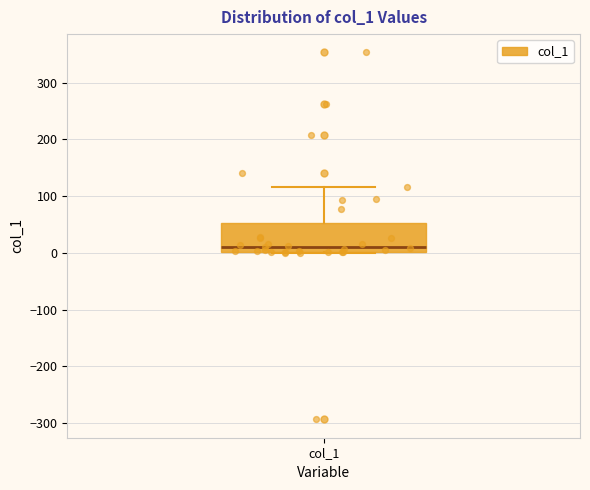

Read this box plot against the y-axis: the position of the median line, the range covered by the box, and the ends of both whiskers. The values are not printed on the chart, so give them approximately, as read against the axis.

median 10, box 0 to 50, whiskers 0 to 120